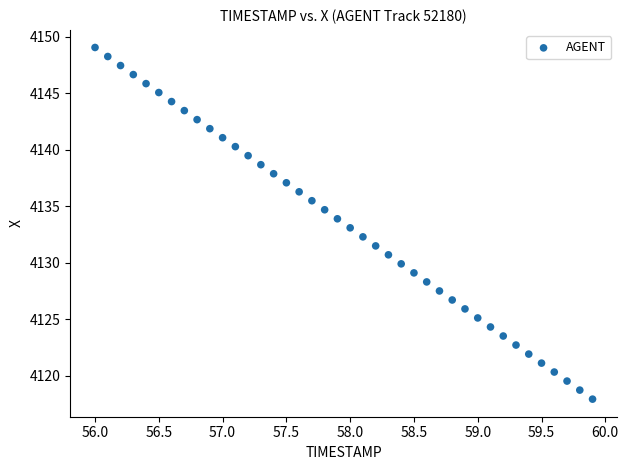

What is the range of X values (max minus min)?

3.9